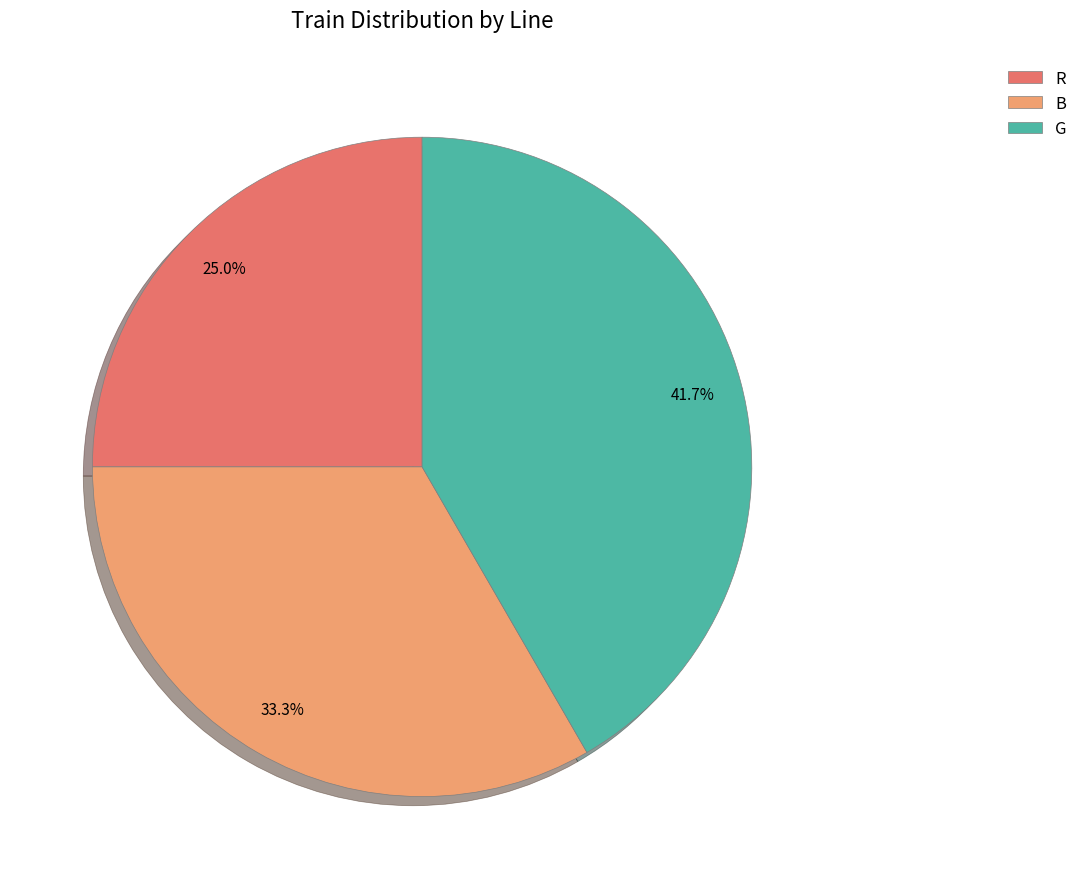

How much of the chart is everything except G?

58.3%